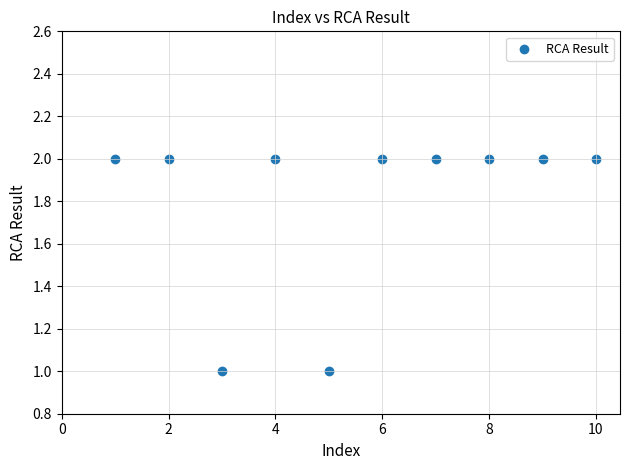

What is the range of X values (max minus min)?

9